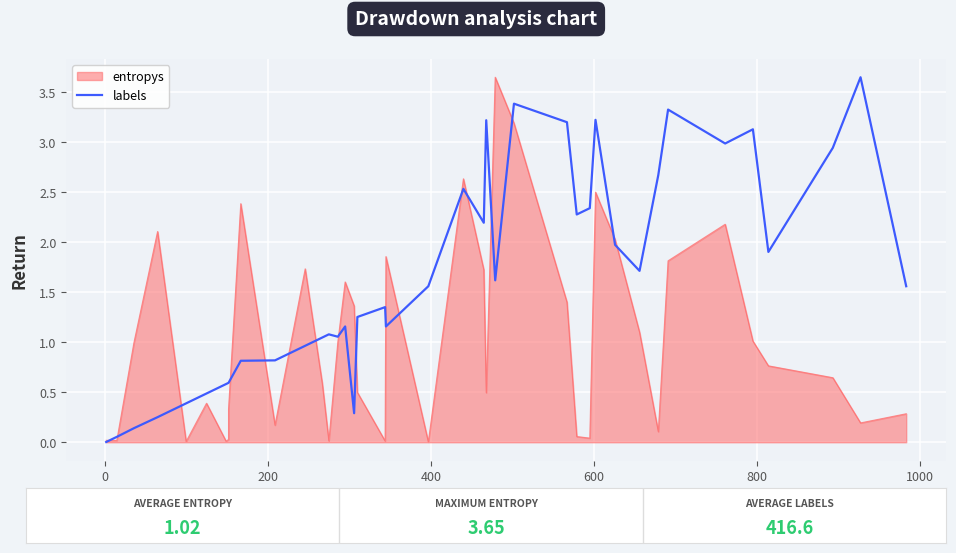

What is the value of the 33rd point from the left?

2.7